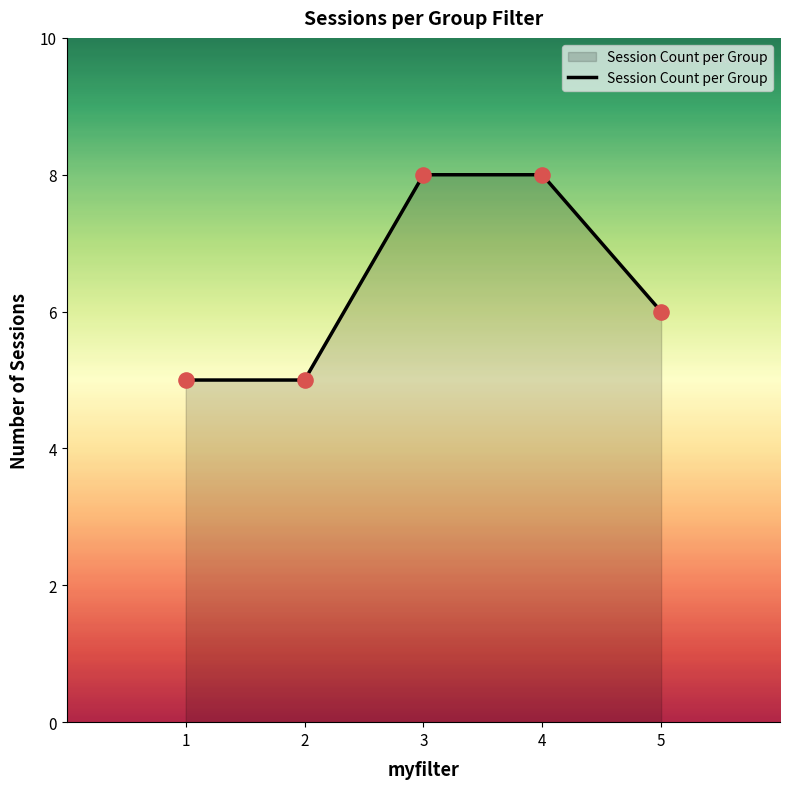

Which has a higher value, 1 or 5?

5